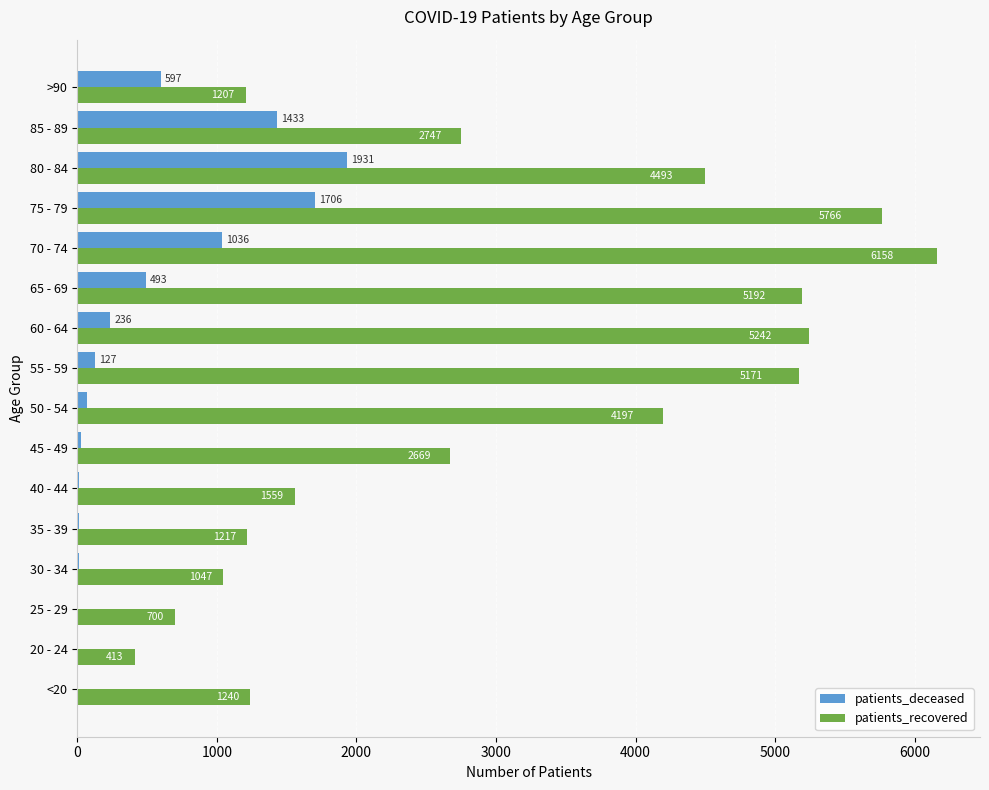

At which label does patients_recovered reach its peak?

70 - 74